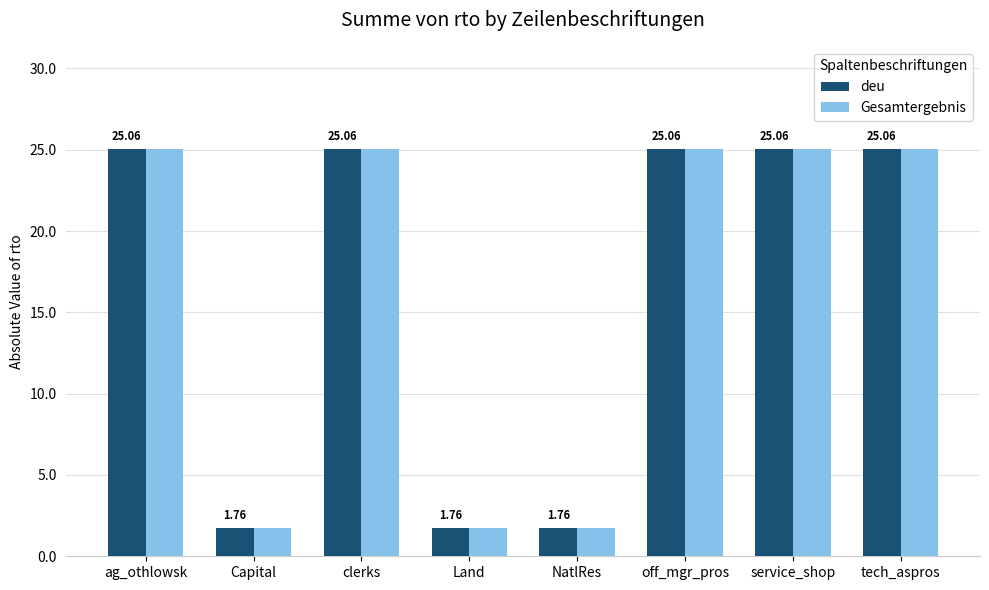

What is the value of the Gesamtergebnis bar at the 3rd from the left?

25.1